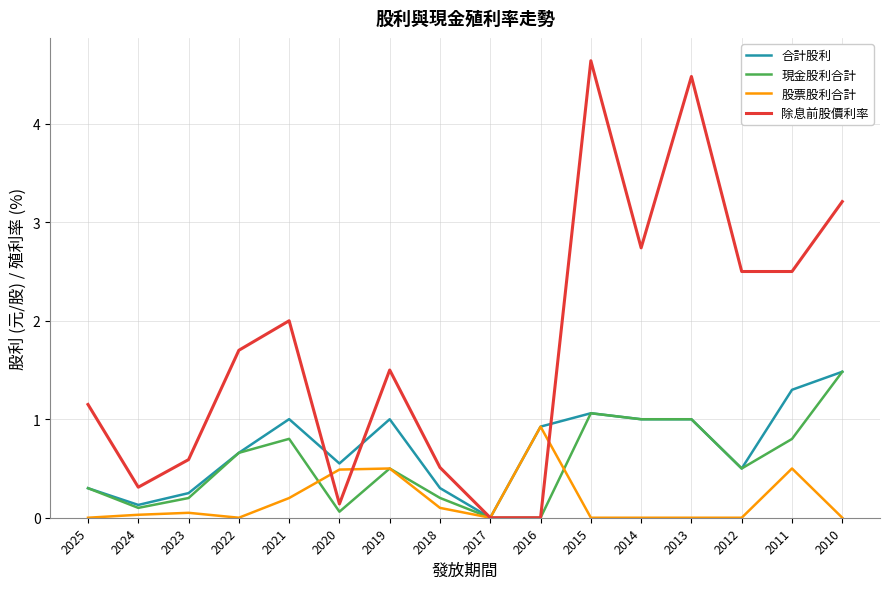

At which category does the chart reach its peak across all series?

2015